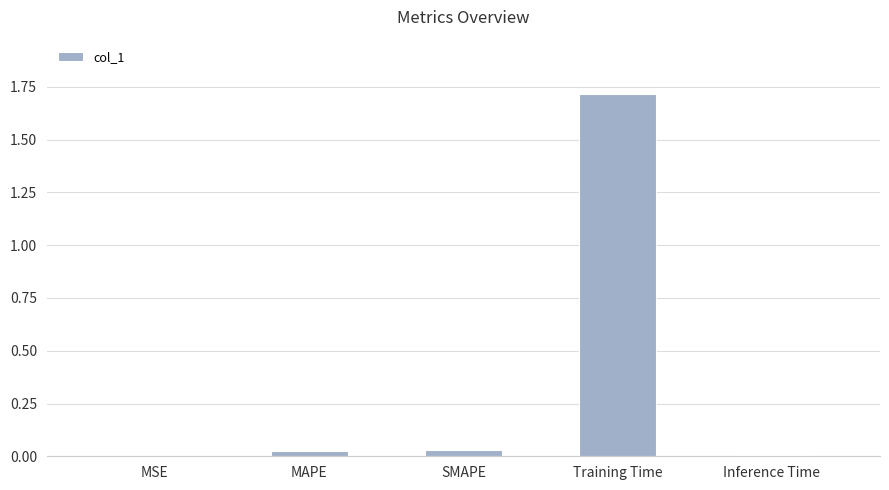

The chart shows a value of 2.7 at Training Time. True or false?

False